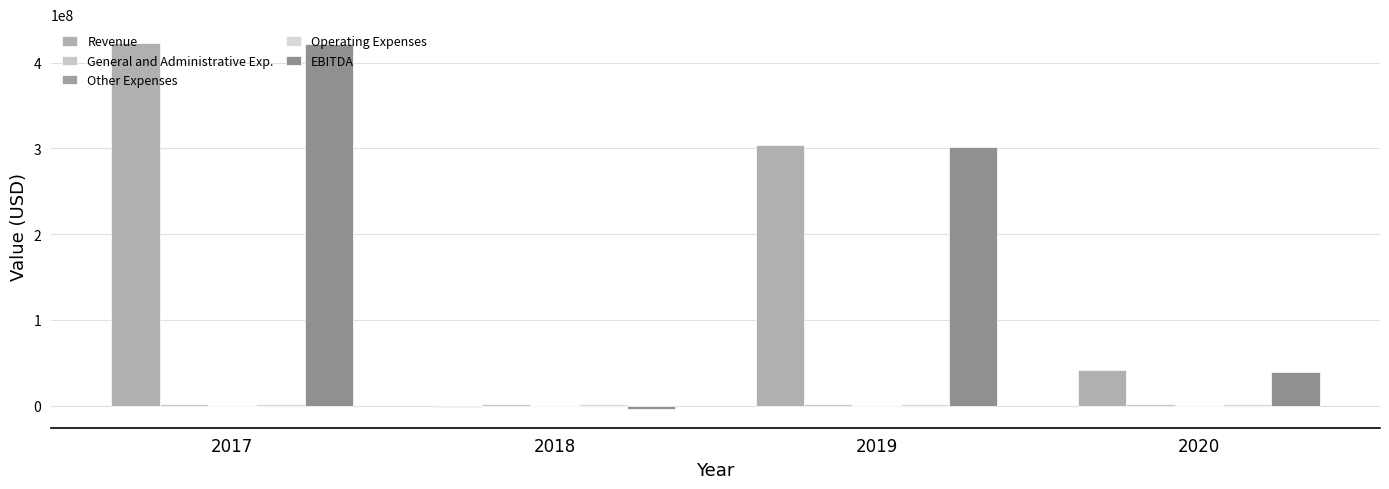

What is the difference between the second highest and second lowest values in the EBITDA series?

261984246